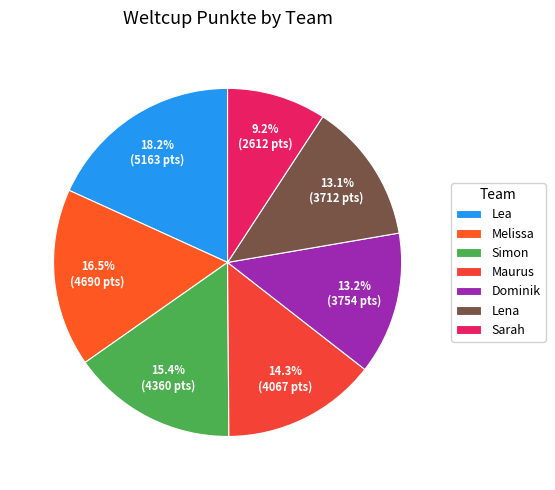

Rank the categories by value from lowest to highest.

Sarah, Lena, Dominik, Maurus, Simon, Melissa, Lea